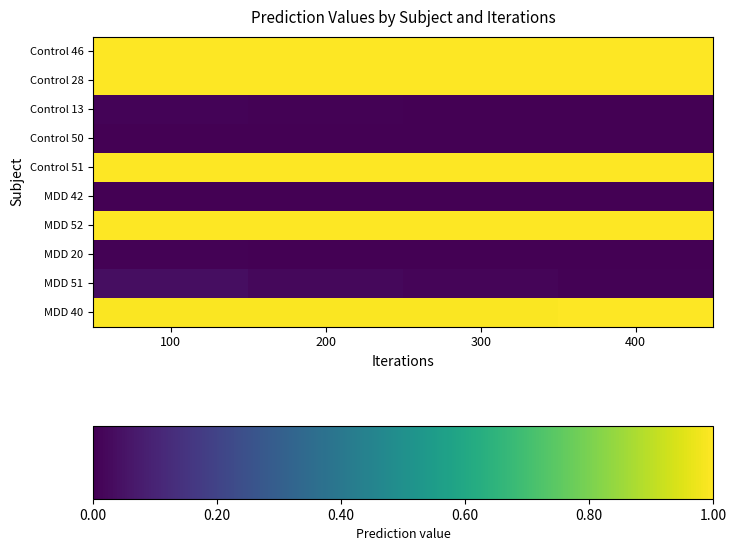

Which category has the lowest value across all series?

400